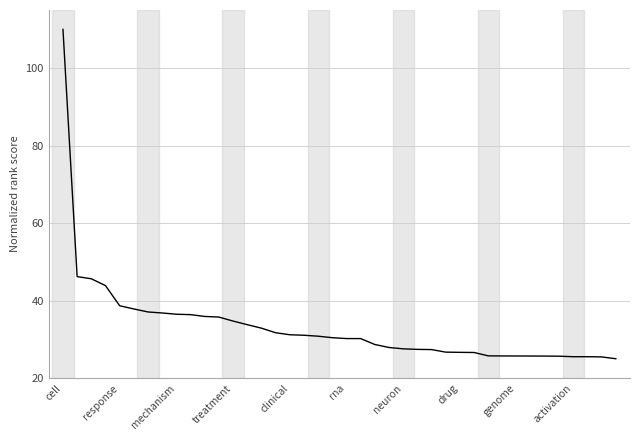

What is the smallest value displayed?

25.0